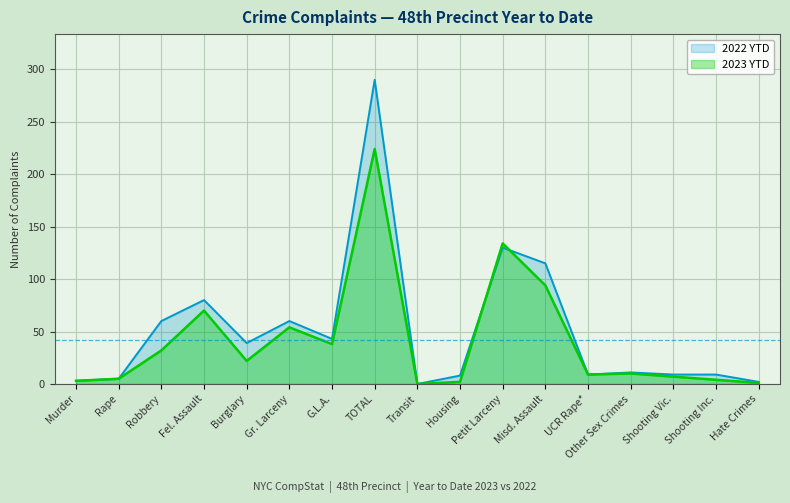

What is the label of the 10th point from the right?

TOTAL